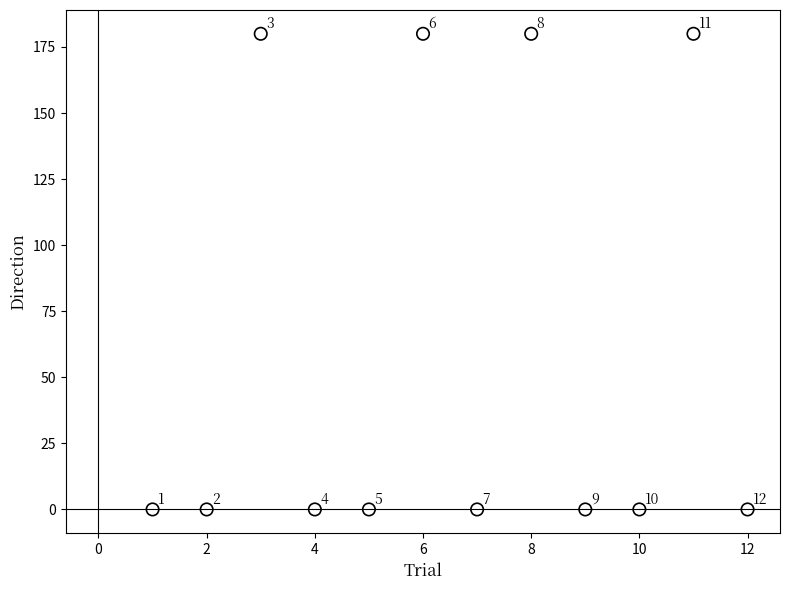

What is the range of X values (max minus min)?

11